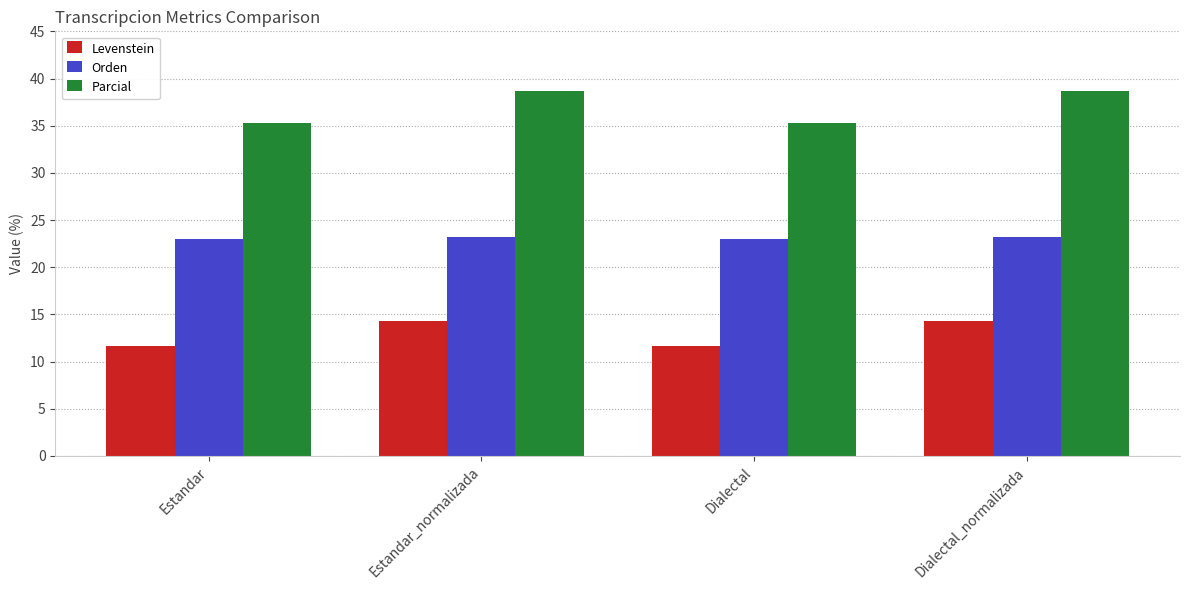

Is the value of Orden at Estandar greater than the value of Parcial at Dialectal?

No